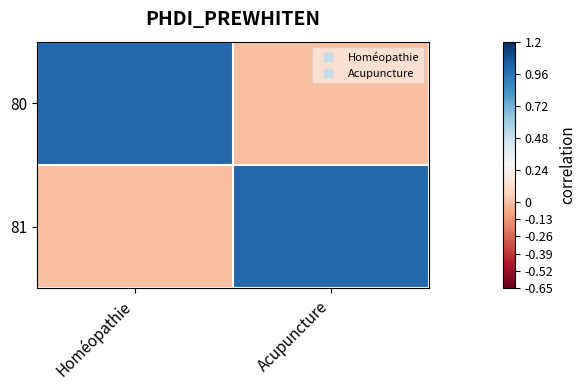

Which series has the largest total across all categories?

80